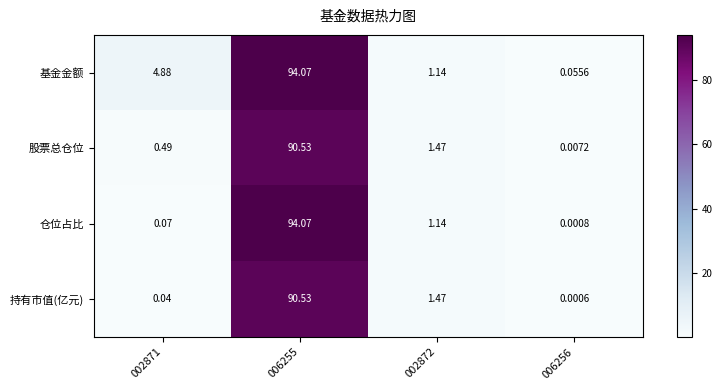

How many data points does each series have?

4